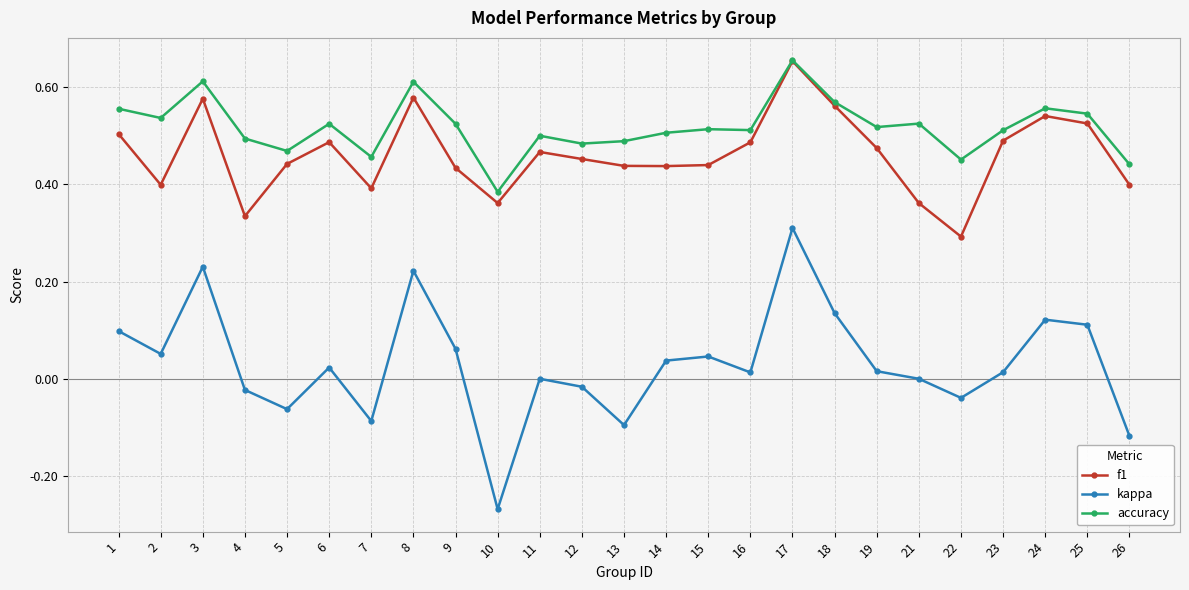

True or false: f1 has more than 1 interior local peaks.

True